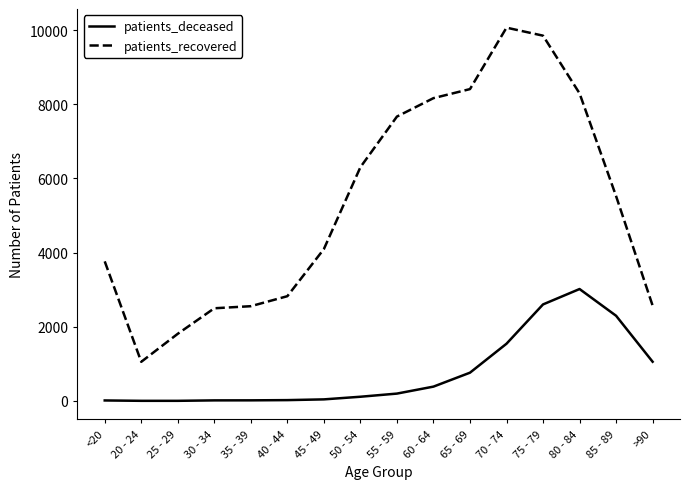

True or false: patients_deceased has more than 0 interior local peaks.

True